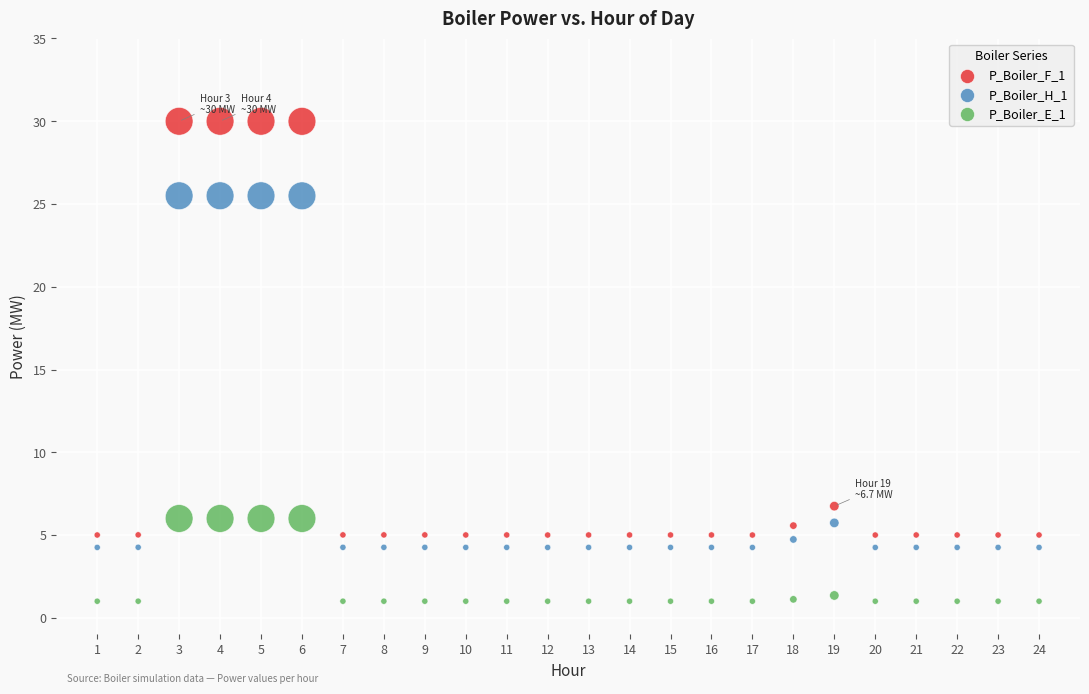

Which series reaches the maximum Y coordinate?

P_Boiler_F_1